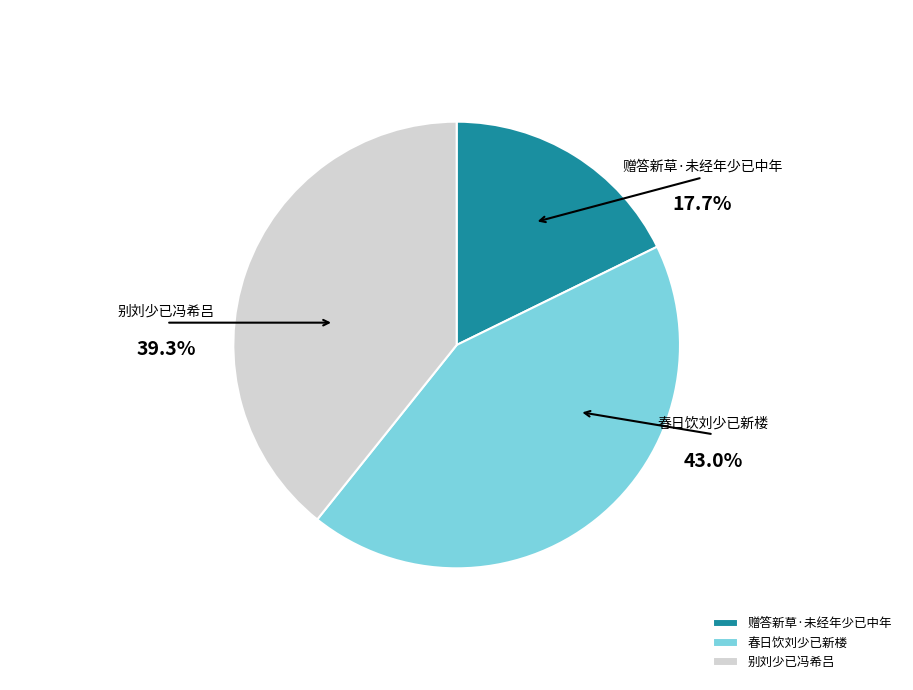

What portion of the pie excludes 春日饮刘少已新楼?

57.0%